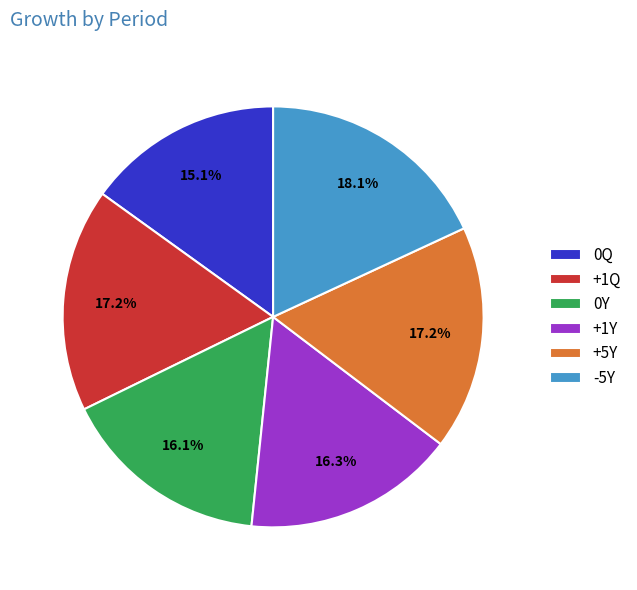

To the nearest percent, what portion does +5Y represent?

17%